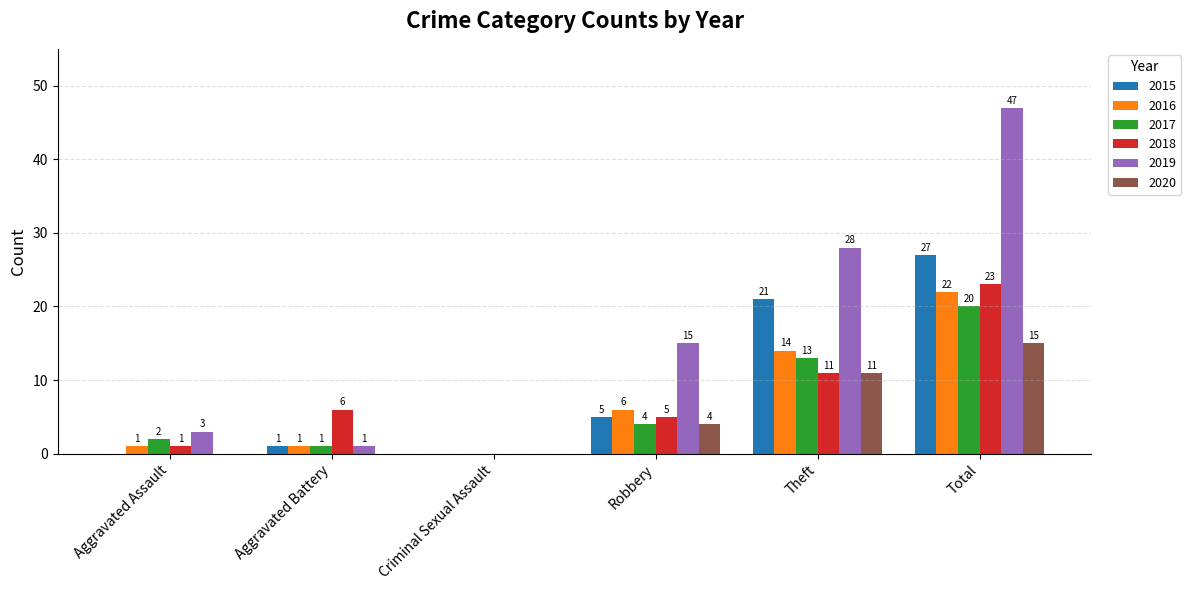

What is the maximum value shown in the chart?

47